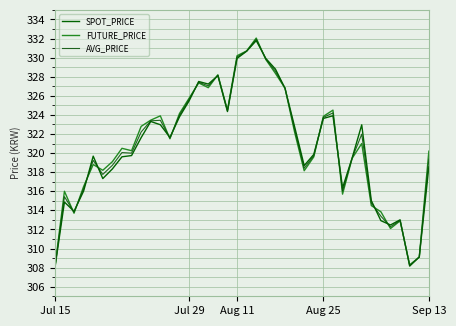

How many lines are shown in the chart?

3